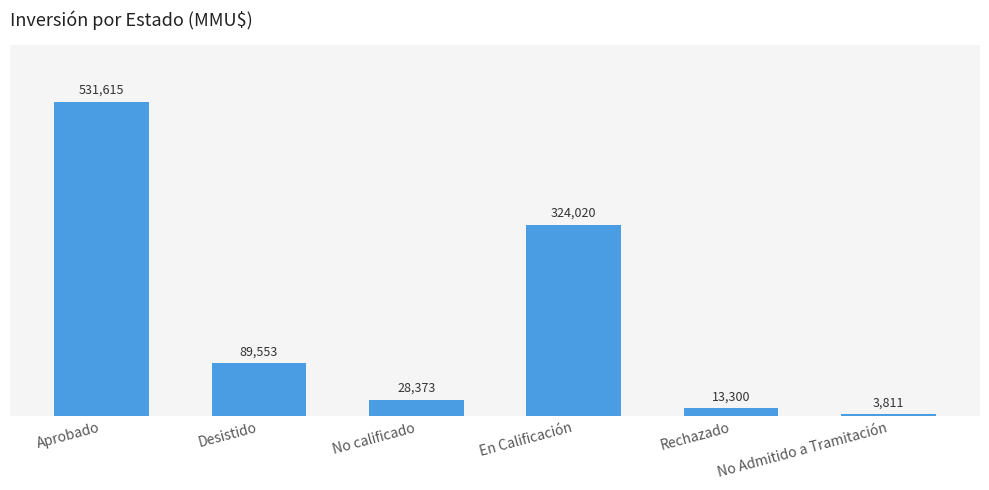

List the labels in order of value, smallest first.

No Admitido a Tramitación, Rechazado, No calificado, Desistido, En Calificación, Aprobado